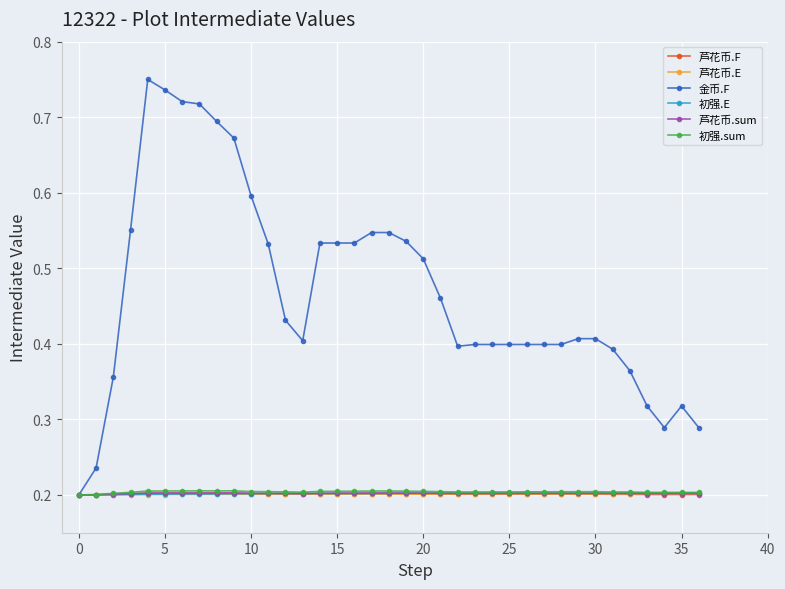

Count the 芦花币.E values in the range 0 to 1.

37